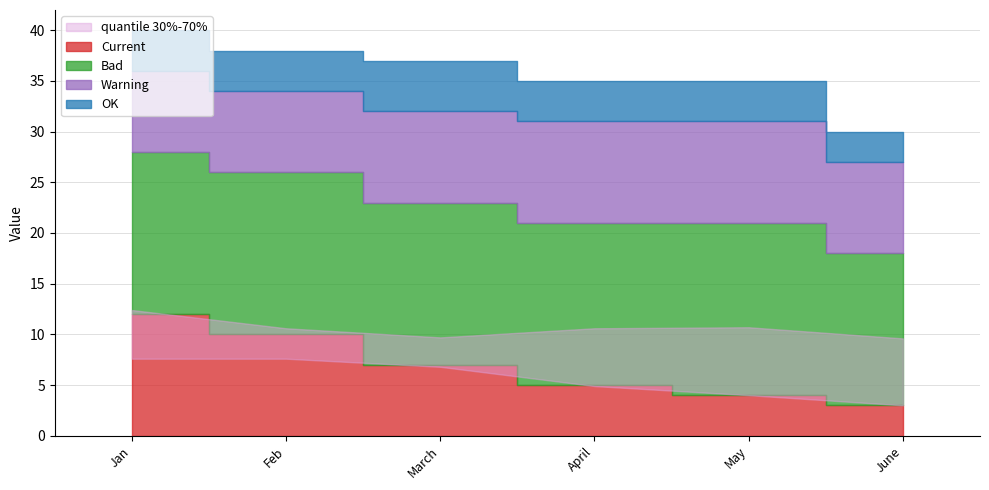

Reading left to right, list all the values displayed in this chart.

Current: 12	10	7	5	4	3
Bad: 16	16	16	16	17	15
Warning: 8	8	9	10	10	9
OK: 4	4	5	4	4	3